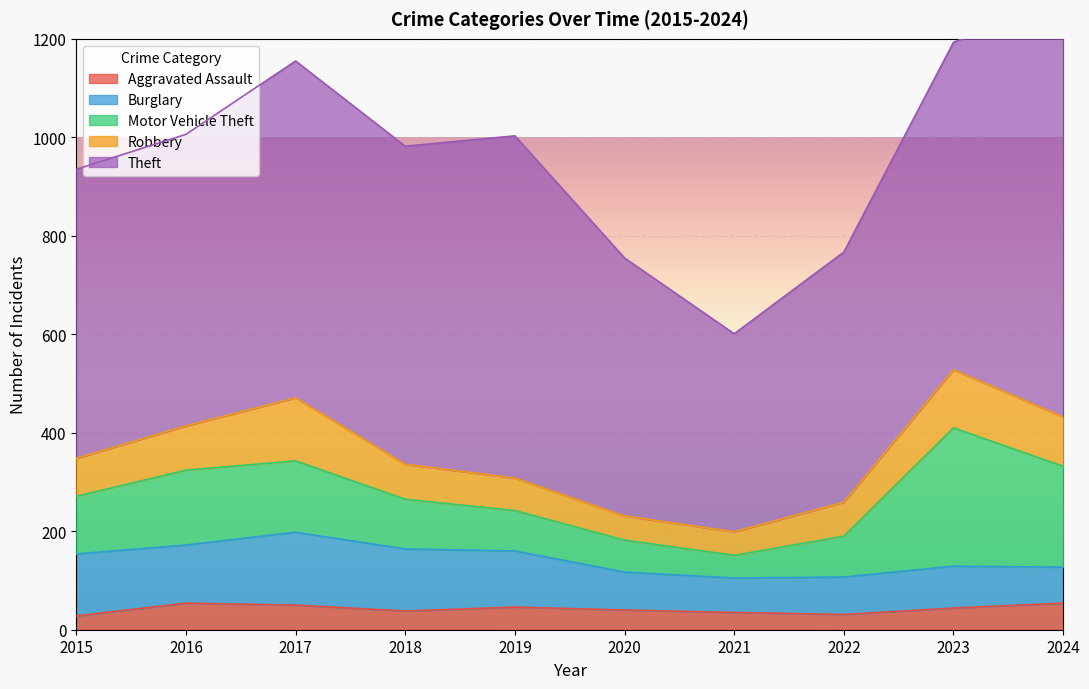

What is the average value of the Aggravated Assault series?

42